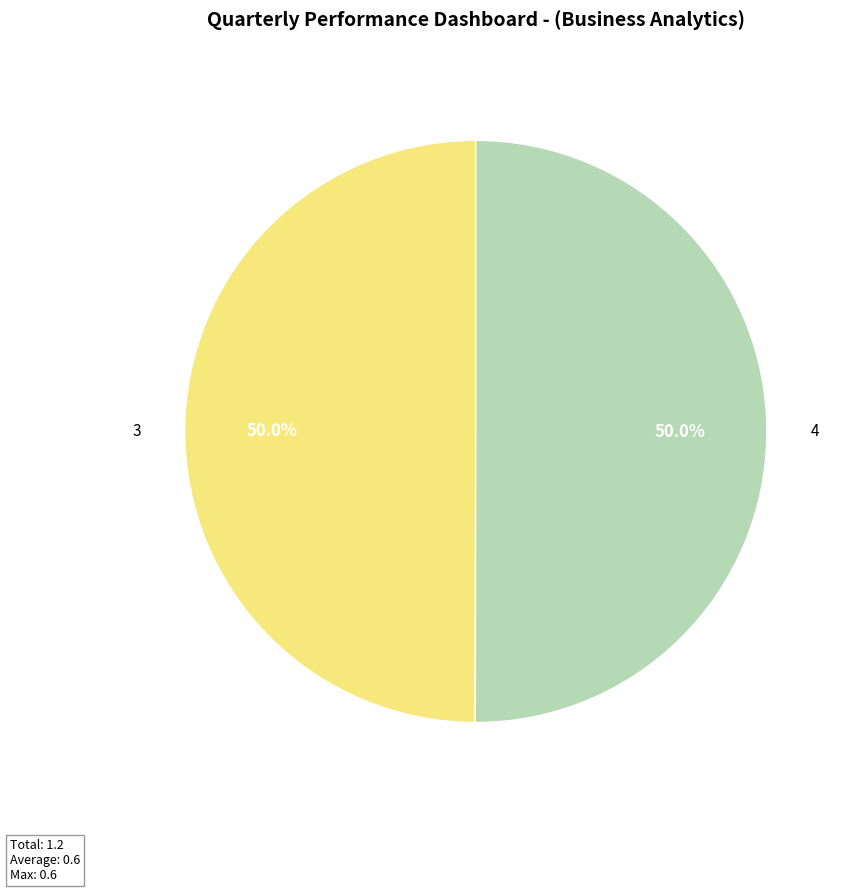

Combined, what portion of the pie is 4 and 3?

100.0%